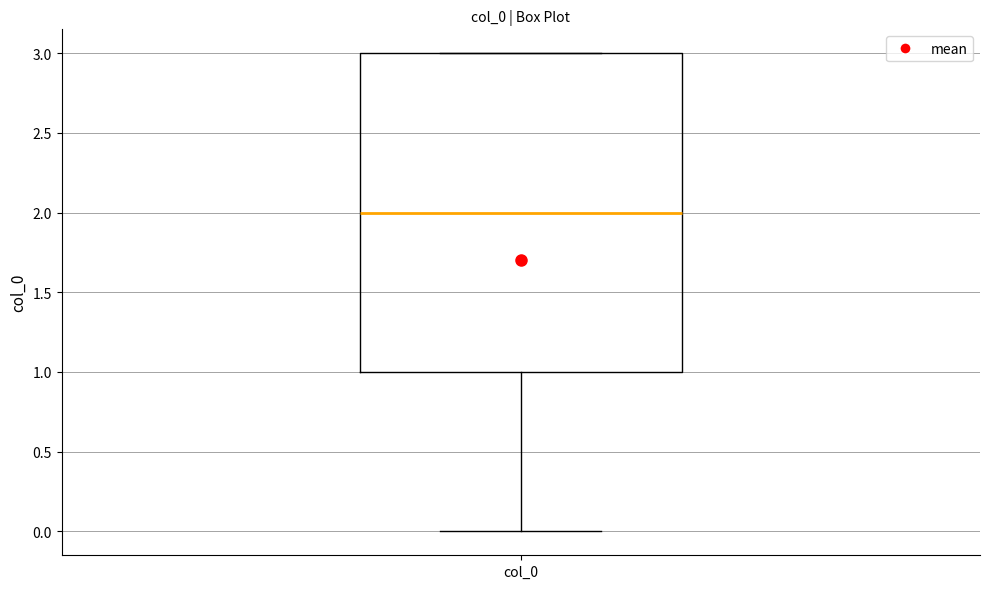

Transcribe this box plot: give where the median line is, the range the box spans, and where the two whiskers end, as read against the y-axis. The values are not printed on the chart, so give them approximately, as read against the axis.

median 2, box 1 to 3, whiskers 0 to 3